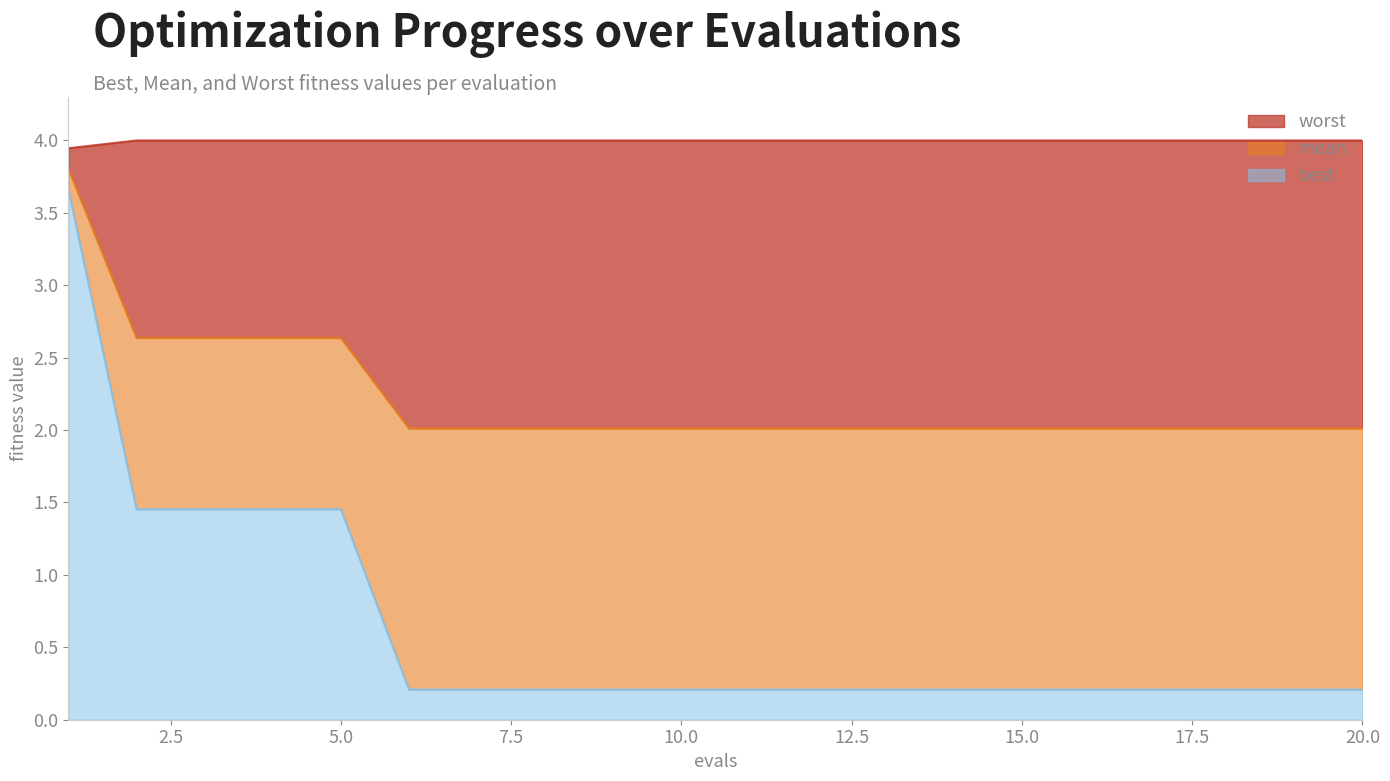

Does the chart display data point markers on the line(s)?

No